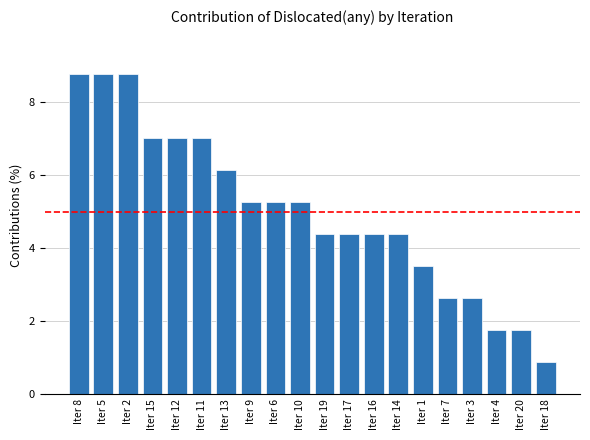

At which label does the data first exceed 5?

Iter 8